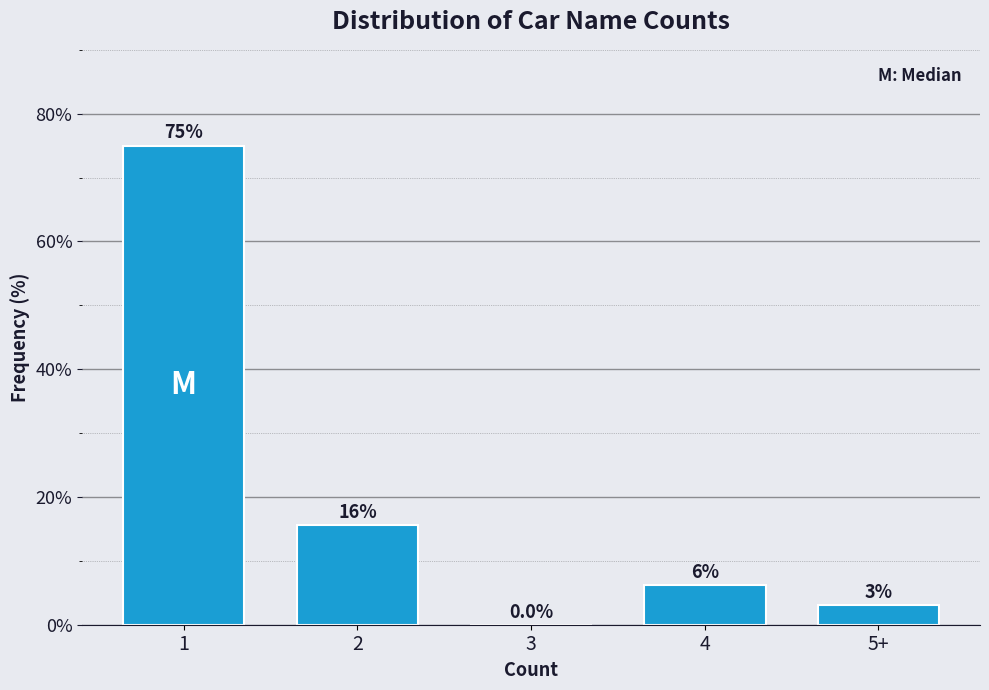

Are the bars horizontal?

No